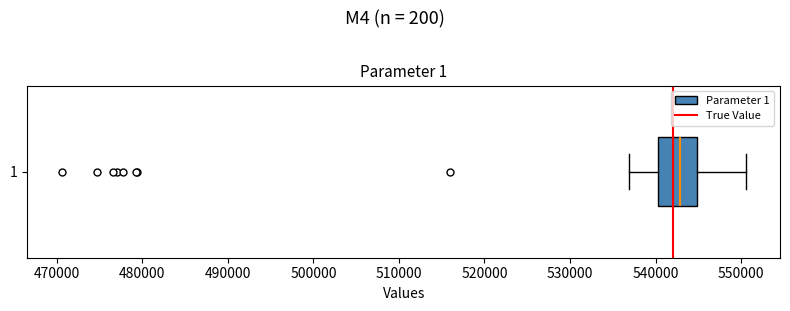

Read this box plot against the x-axis: the position of the median line, the range covered by the box, and the ends of both whiskers. The values are not printed on the chart, so give them approximately, as read against the axis.

median 543000, box 540000 to 545000, whiskers 537000 to 551000